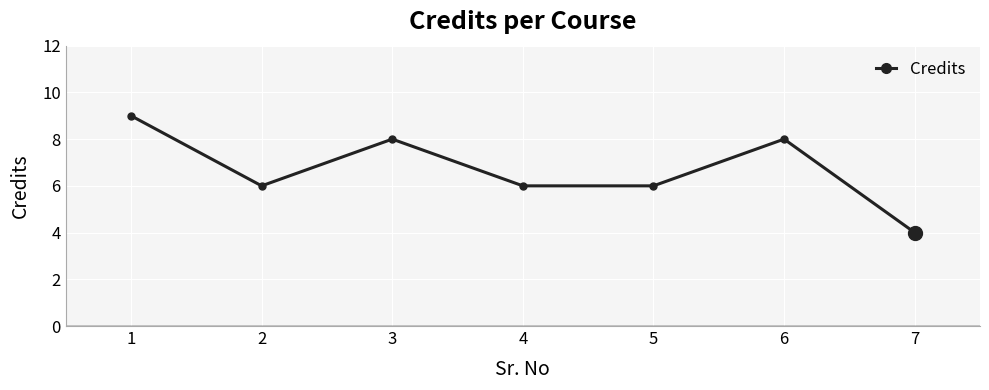

True or false: the data shows 16 at 1.

False